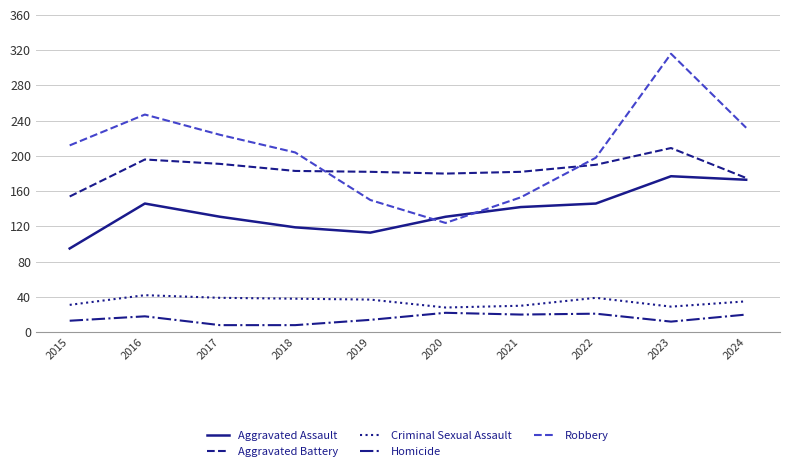

True or false: Aggravated Assault and Criminal Sexual Assault intersect in this chart.

False